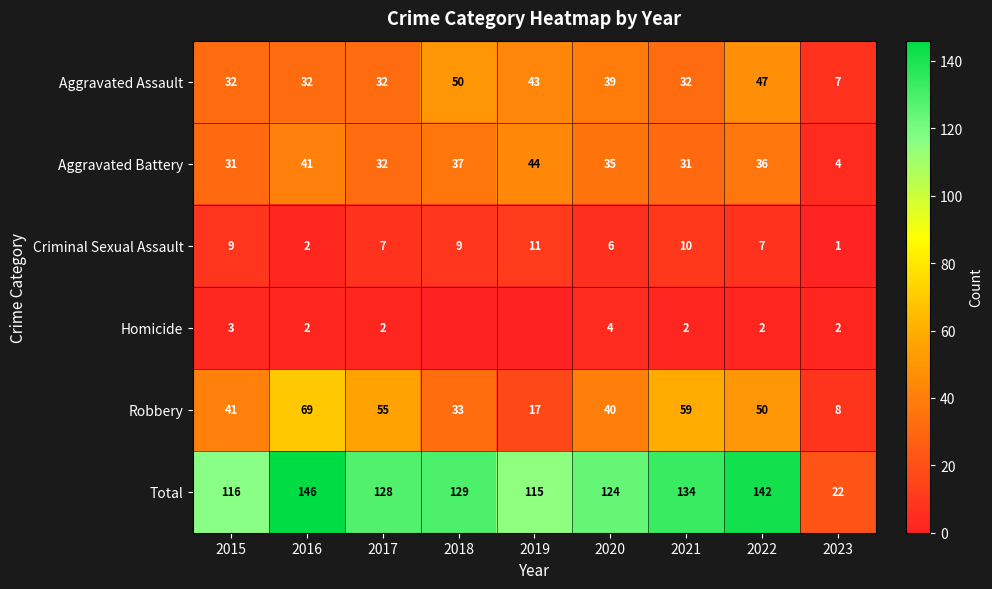

Which has a higher value, 2016 or 2020?

2020